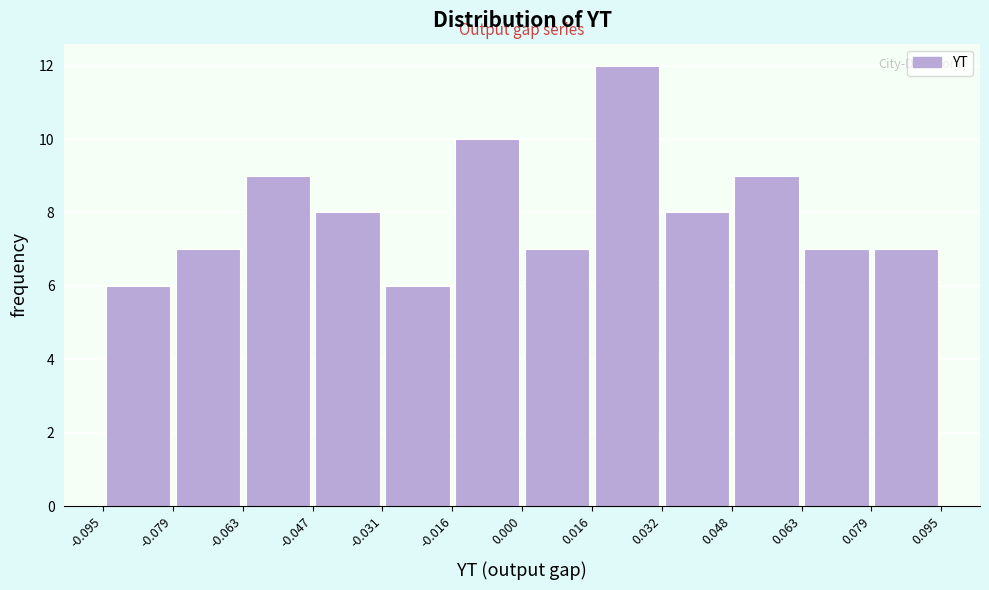

Reading left to right, list every bar in this chart as the range it spans on the x-axis followed by its height. The values are not printed on the chart, so give them approximately, as read against the axis.

-0.095 to -0.079: 6
-0.079 to -0.063: 7
-0.063 to -0.047: 9
-0.047 to -0.031: 8
-0.031 to -0.016: 6
-0.016 to 0.000: 10
0.000 to 0.016: 7
0.016 to 0.032: 12
0.032 to 0.048: 8
0.048 to 0.063: 9
0.063 to 0.079: 7
0.079 to 0.095: 7